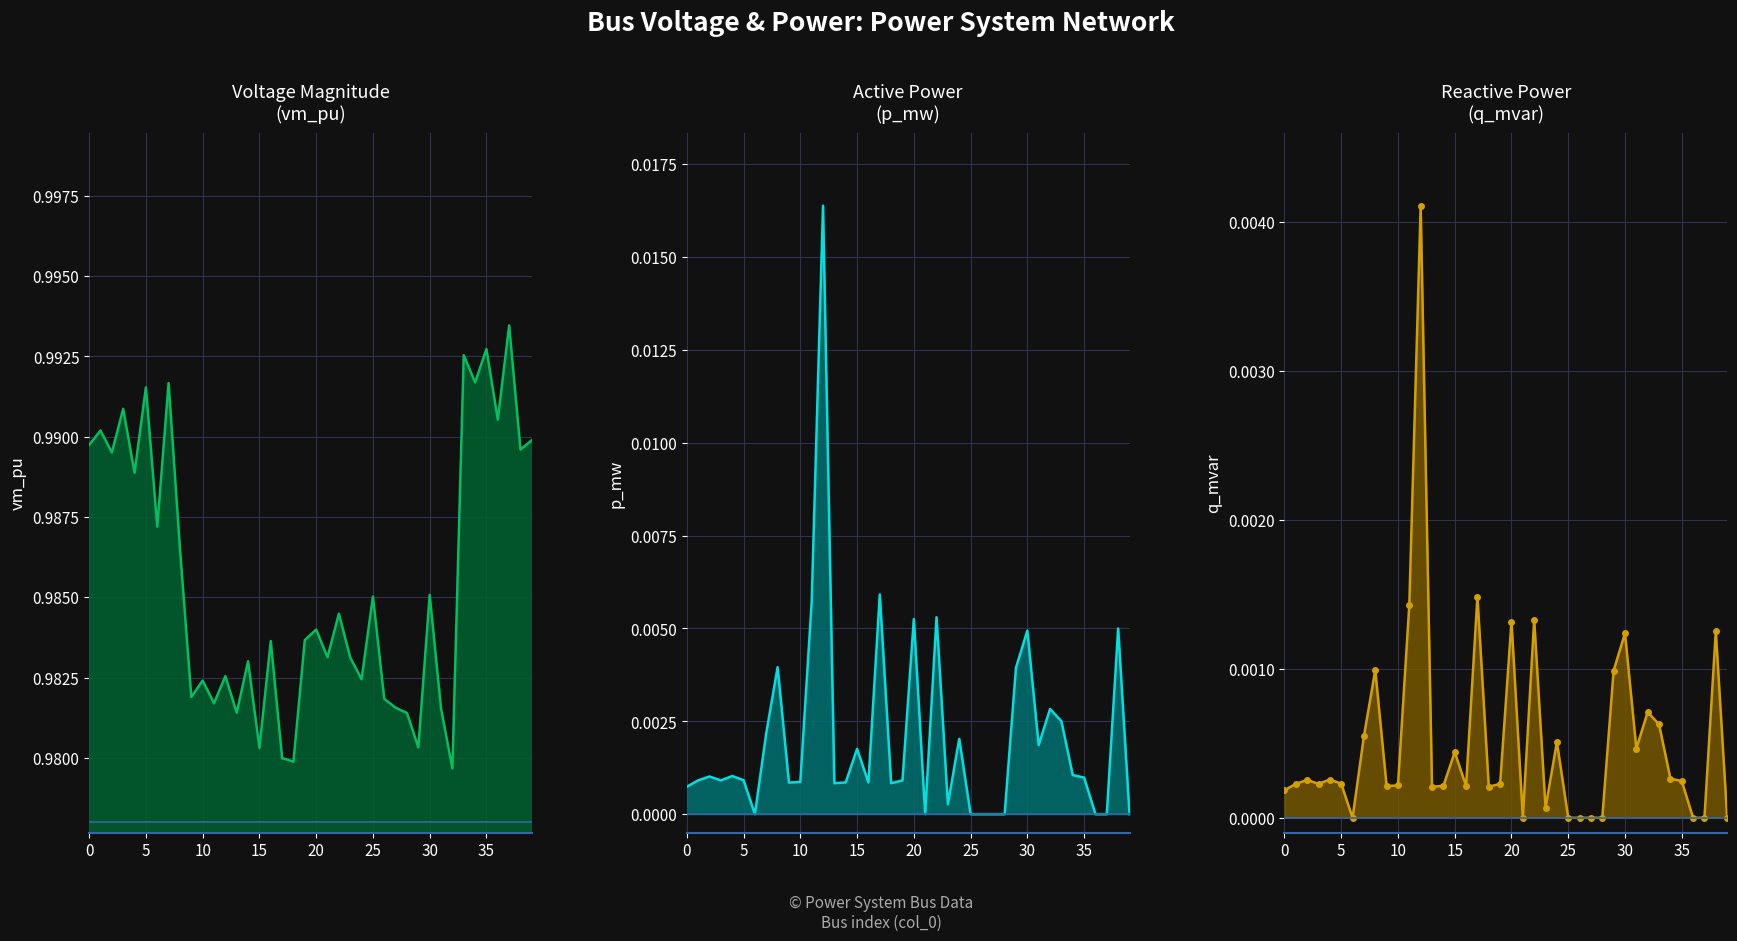

Reading left to right, extract all data points from this chart.

vm_pu: 1.0	1.0	1.0	1.0	1.0	1.0	1.0	1.0	1.0	1.0	1.0	1.0	1.0	1.0	1.0	1.0	1.0	1.0	1.0	1.0	1.0	1.0	1.0	1.0	1.0	1.0	1.0	1.0	1.0	1.0	1.0	1.0	1.0	1.0	1.0	1.0	1.0	1.0	1.0	1.0
p_mw: 0.0	0.0	0.0	0.0	0.0	0.0	0.0	0.0	0.0	0.0	0.0	0.0	0.0	0.0	0.0	0.0	0.0	0.0	0.0	0.0	0.0	0.0	0.0	0.0	0.0	0.0	0.0	0.0	0.0	0.0	0.0	0.0	0.0	0.0	0.0	0.0	0.0	0.0	0.0	0.0
q_mvar: 0.0	0.0	0.0	0.0	0.0	0.0	0.0	0.0	0.0	0.0	0.0	0.0	0.0	0.0	0.0	0.0	0.0	0.0	0.0	0.0	0.0	0.0	0.0	0.0	0.0	0.0	0.0	0.0	0.0	0.0	0.0	0.0	0.0	0.0	0.0	0.0	0.0	0.0	0.0	0.0